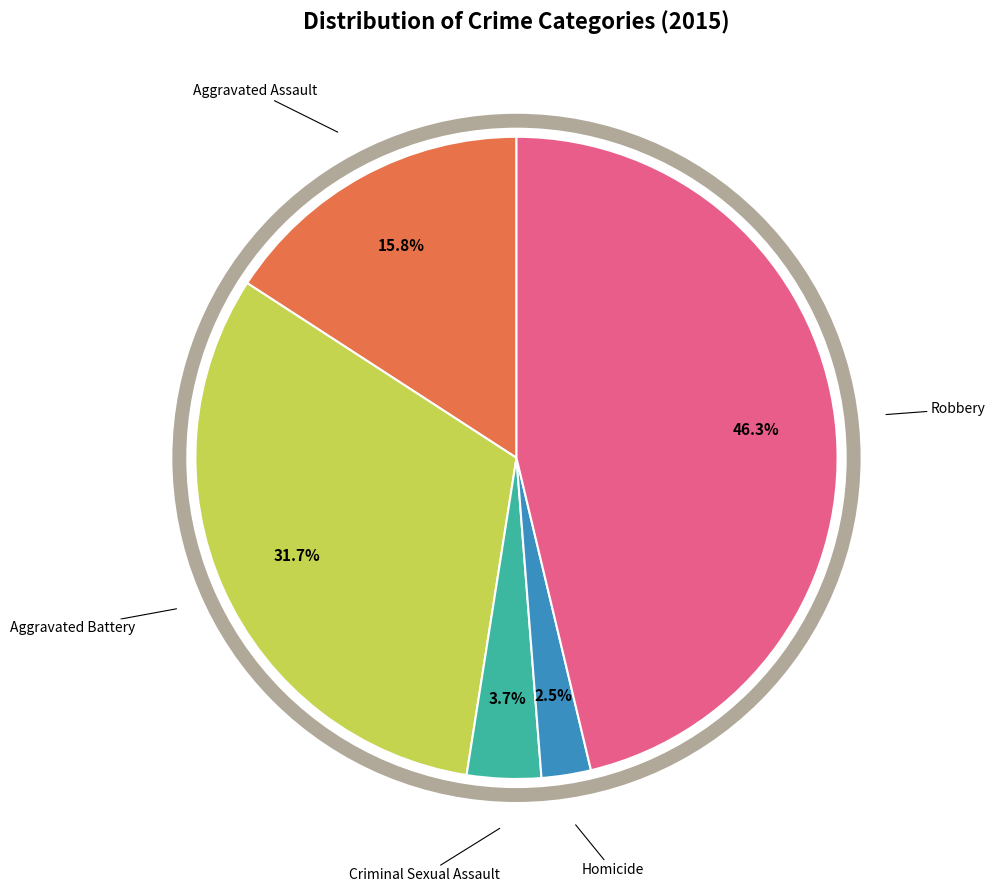

What percentage do Homicide and Criminal Sexual Assault together represent?

6.2%